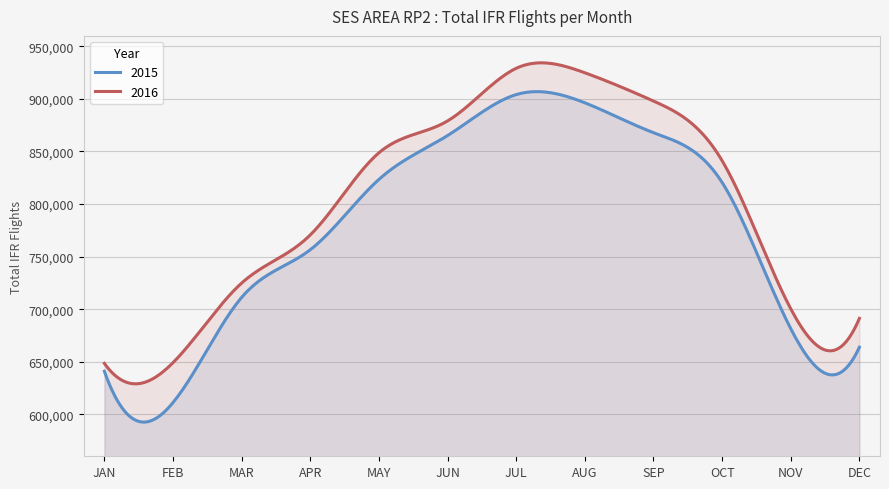

What is the approximate value of 2016 at APR?

770617